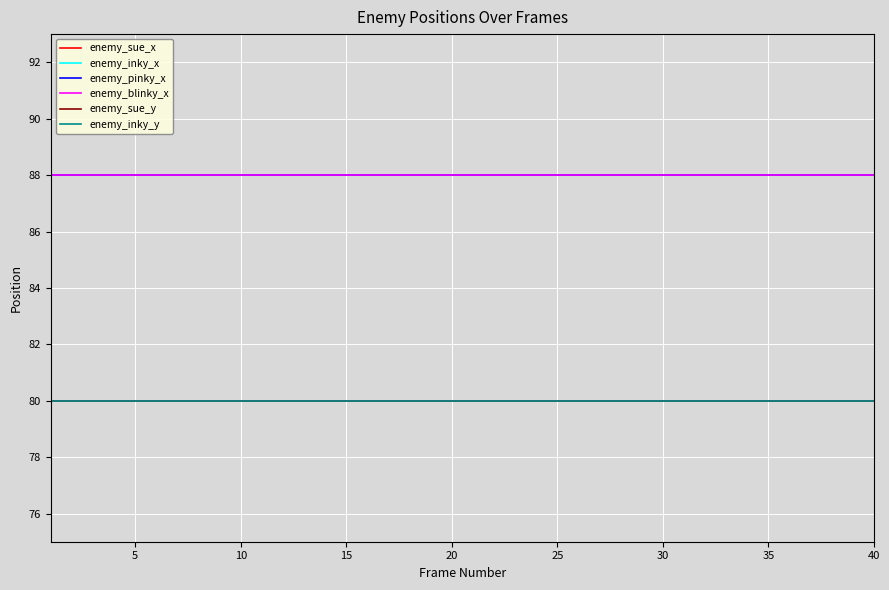

Does the chart have visible grid lines?

Yes